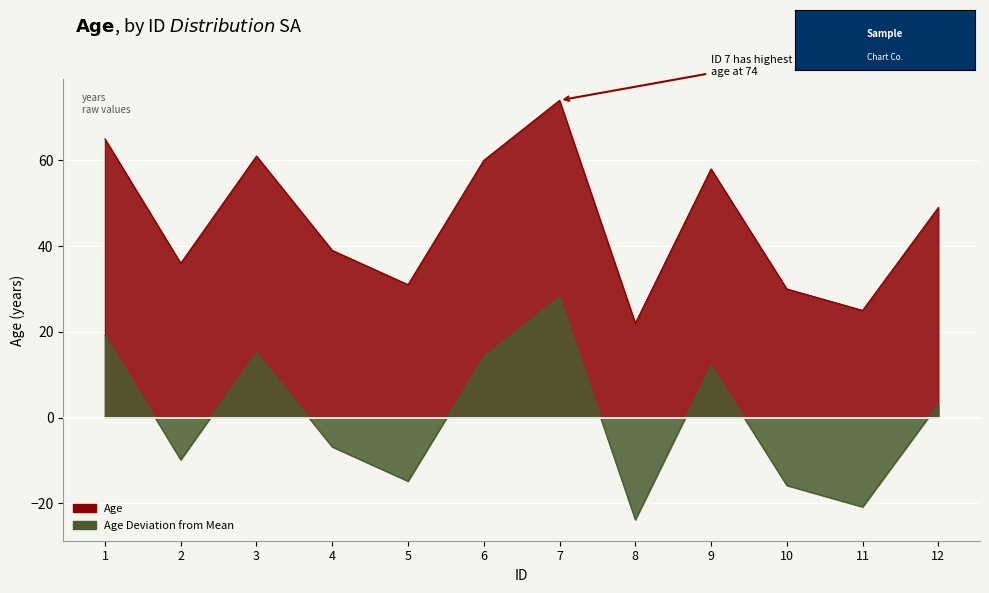

At which category does the chart reach its minimum across all series?

8